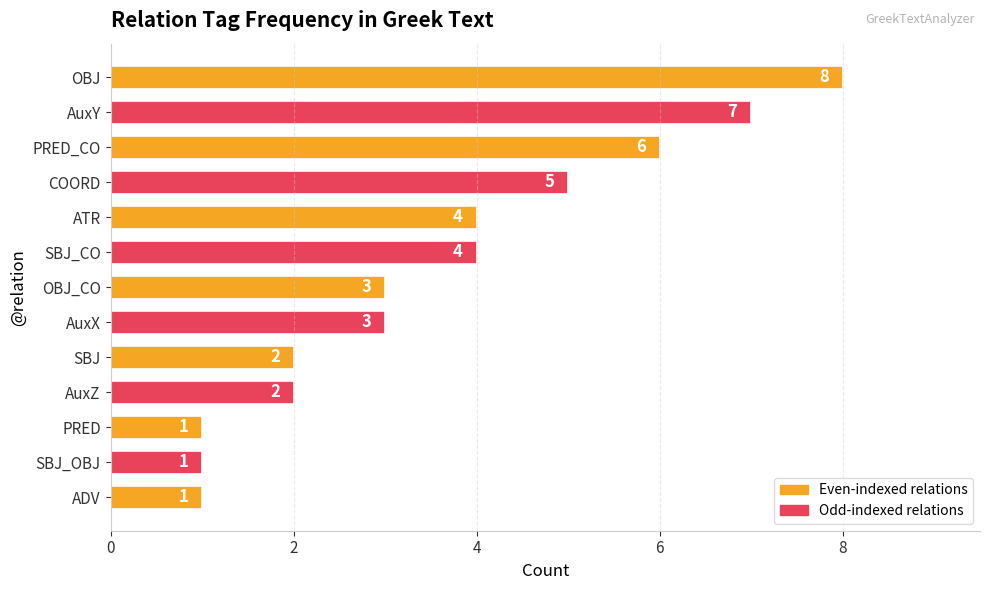

The chart shows a value of 2 at PRED_CO. True or false?

False